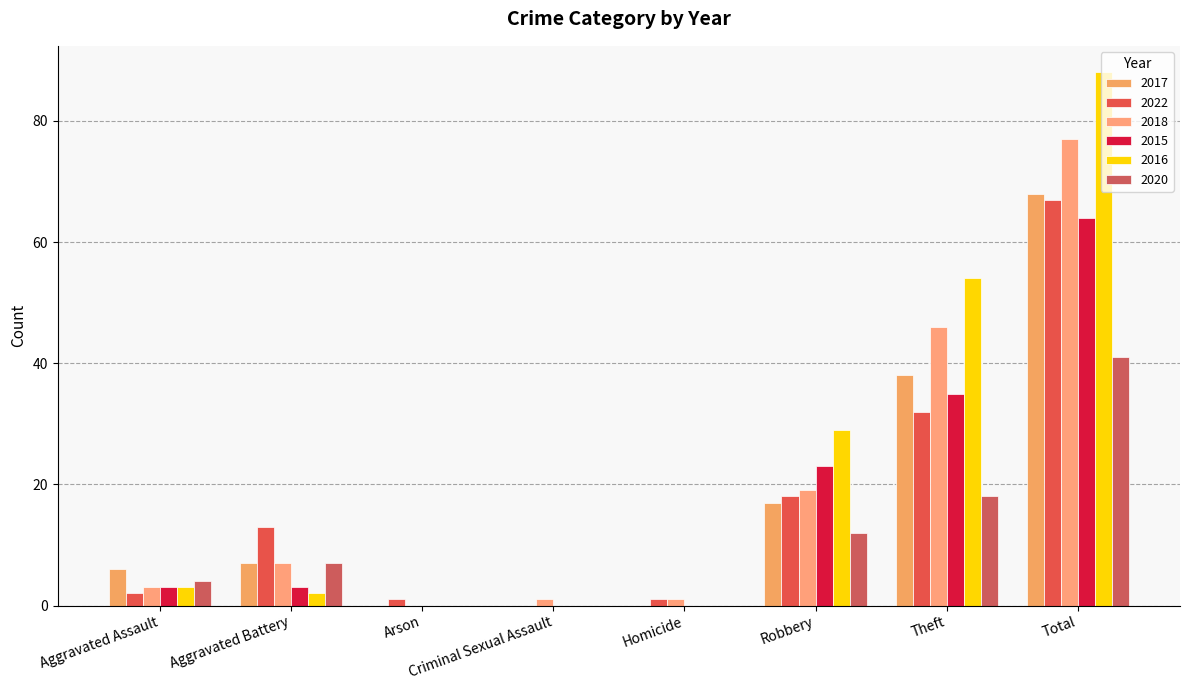

Count the number of data series in this chart.

6